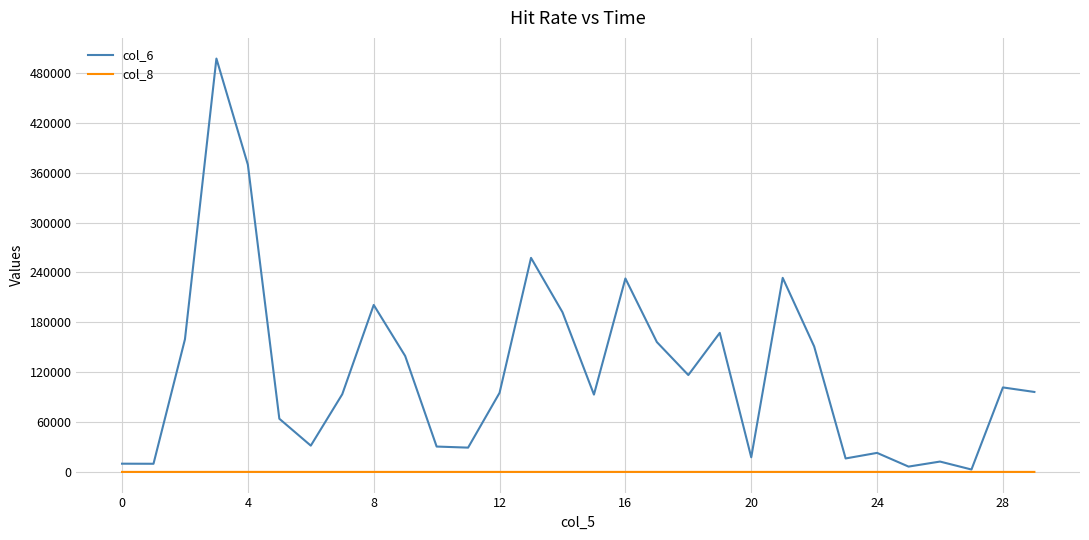

How many categories are shown in the chart?

30